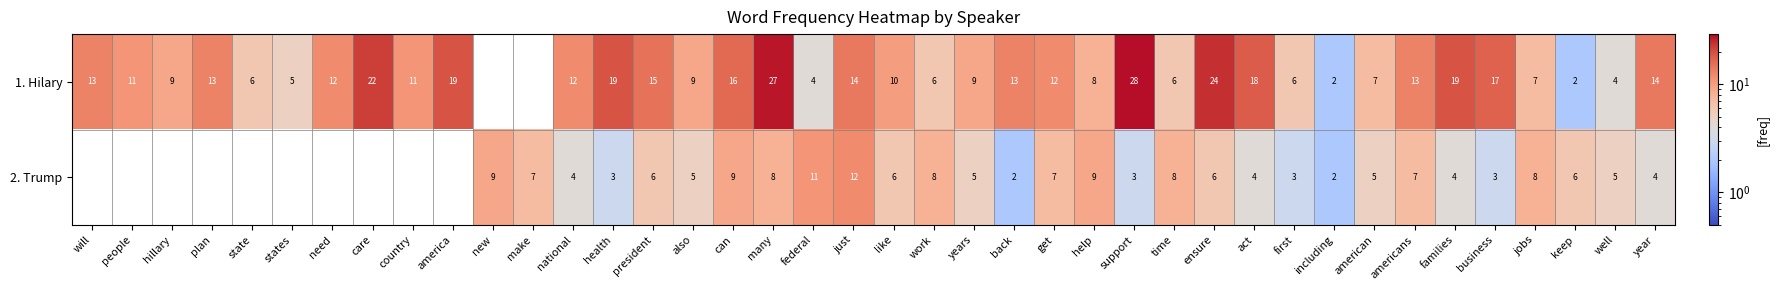

Which has a higher value, national or many?

many